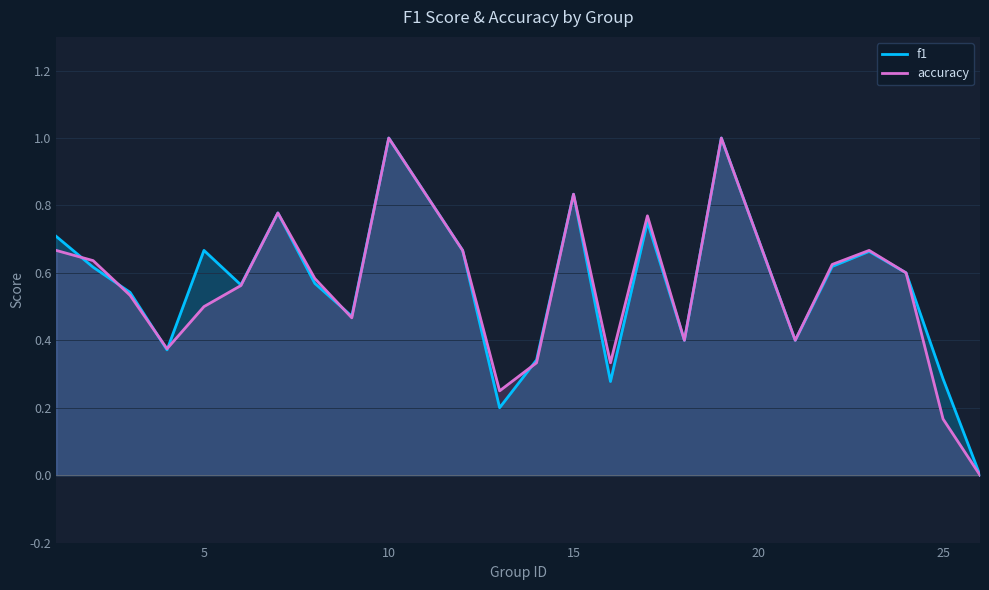

Which series has the widest spread of values?

f1